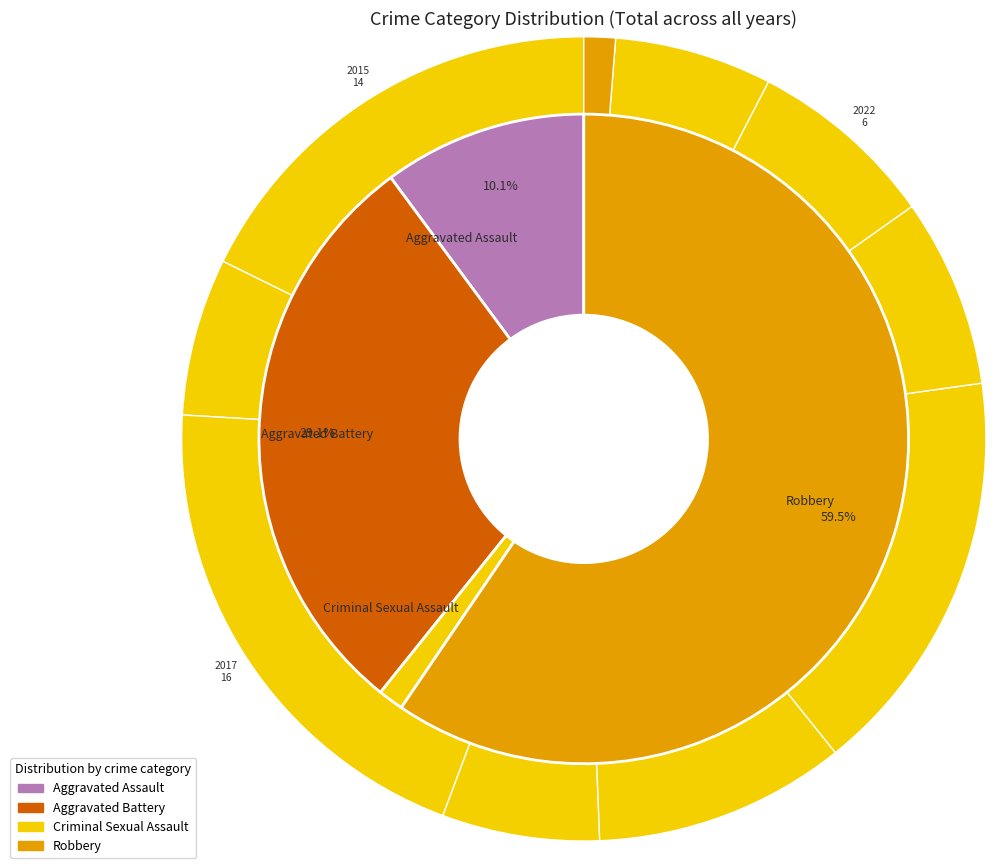

Does 2019 represent more than half of the total?

No